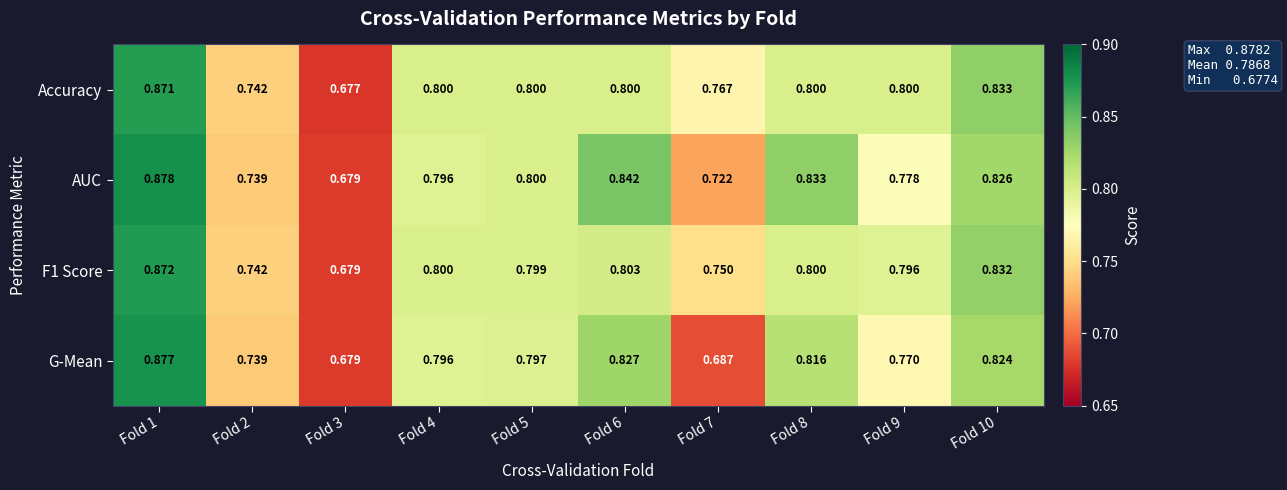

Which series changed the most between Fold 3 and Fold 7?

Accuracy